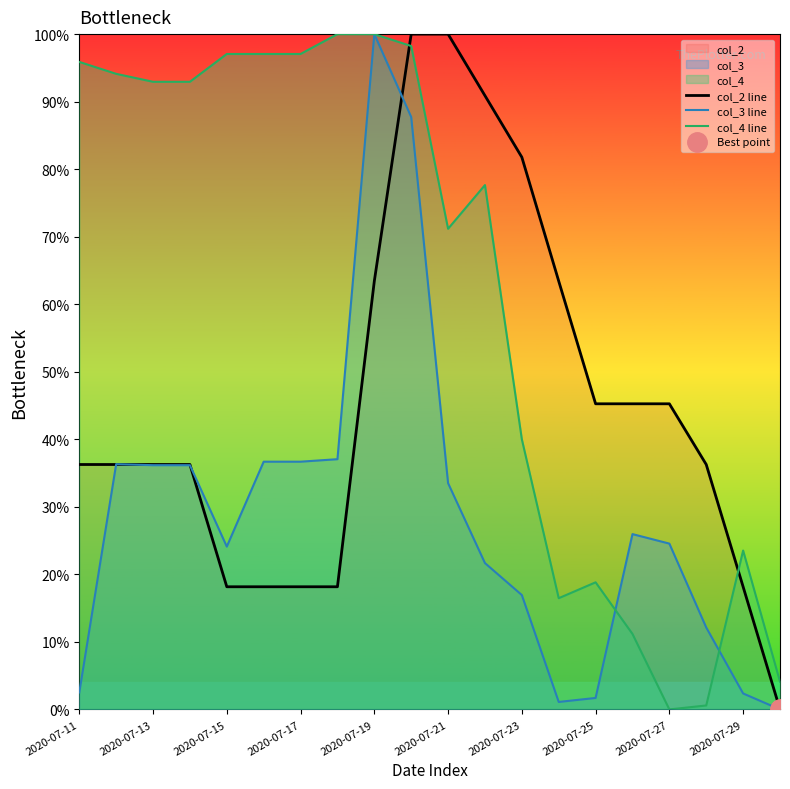

At how many categories does at least one series exceed 37?

17